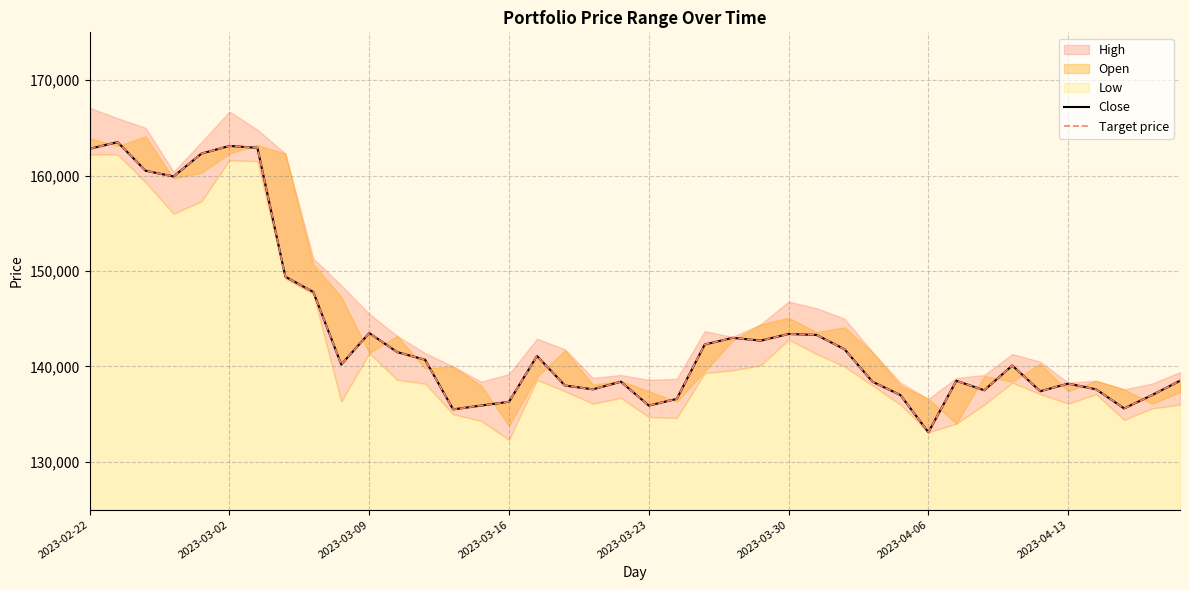

True or false: Close and Target price cross at least once.

False